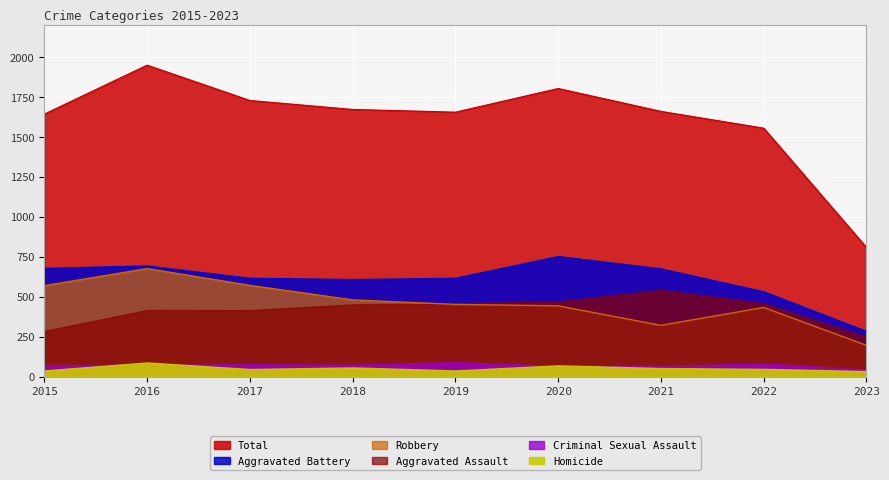

What is the sum of the Total values at 2021 and 2015?

3301